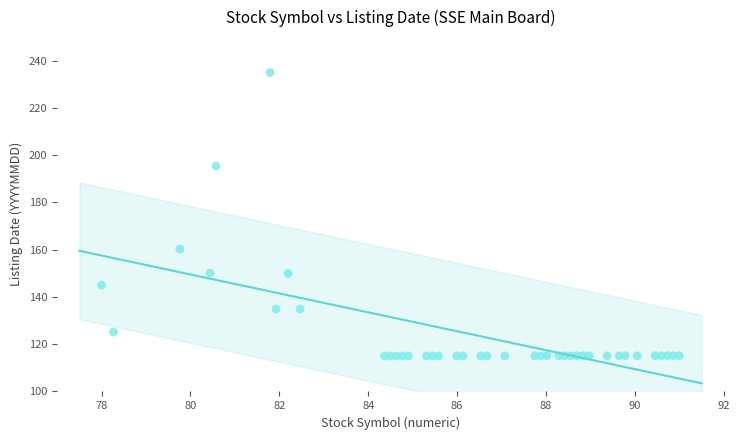

What Y value in the scatter plot is closest to 175?

160.3